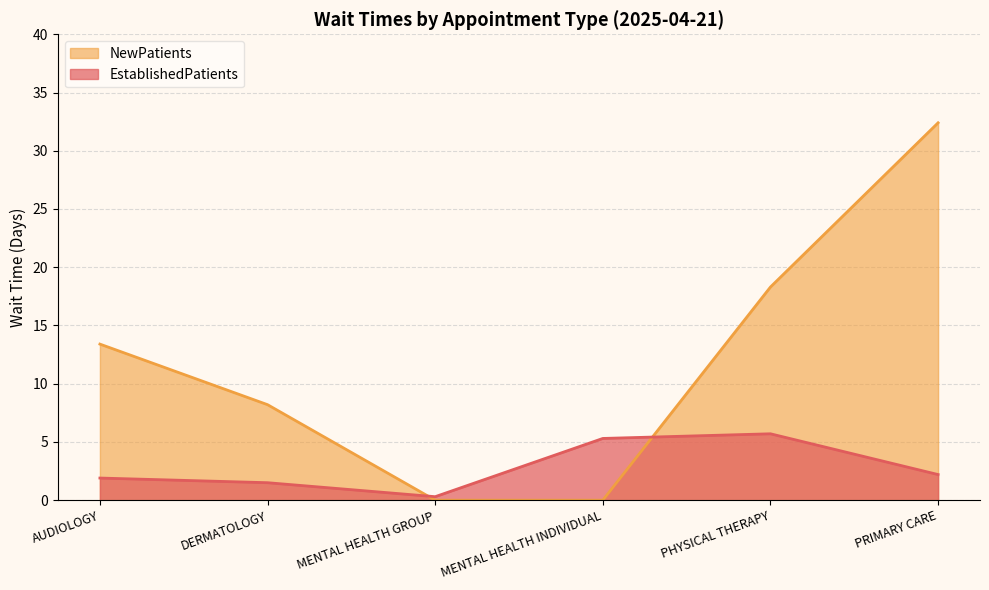

True or false: EstablishedPatients has a value of 5.3 at MENTAL HEALTH INDIVIDUAL.

True